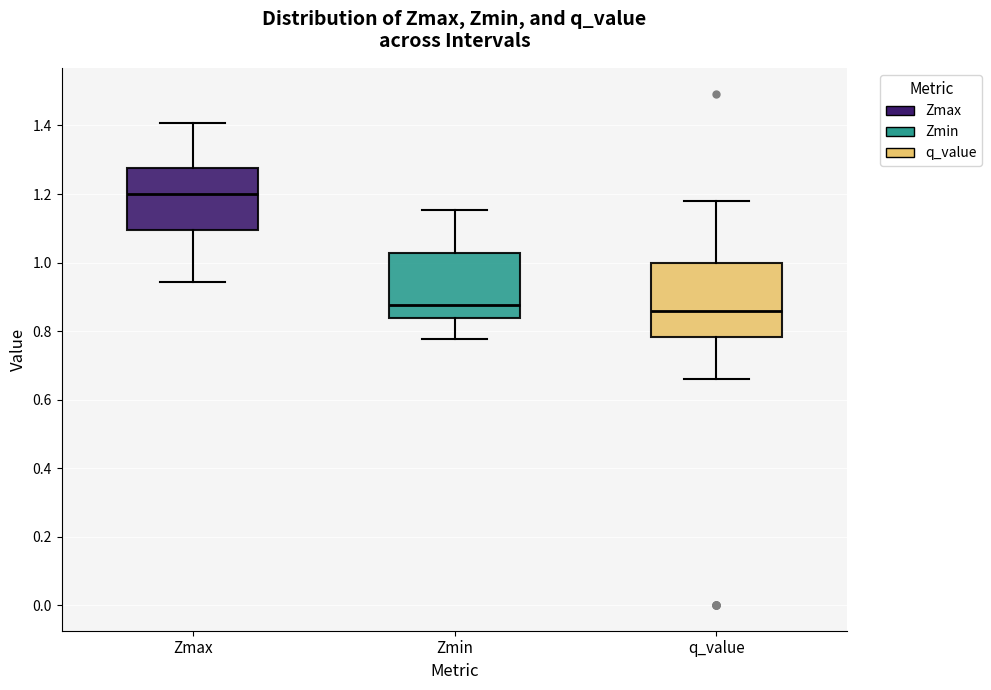

Reading left to right, transcribe this box plot: for each box, give where its median line is, the range the box spans, and where its two whiskers end, as read against the y-axis. The values are not printed on the chart, so give them approximately, as read against the axis.

Zmax: median 1.20, box 1.10 to 1.28, whiskers 0.94 to 1.40
Zmin: median 0.88, box 0.84 to 1.02, whiskers 0.78 to 1.16
q_value: median 0.86, box 0.78 to 1.00, whiskers 0.66 to 1.18